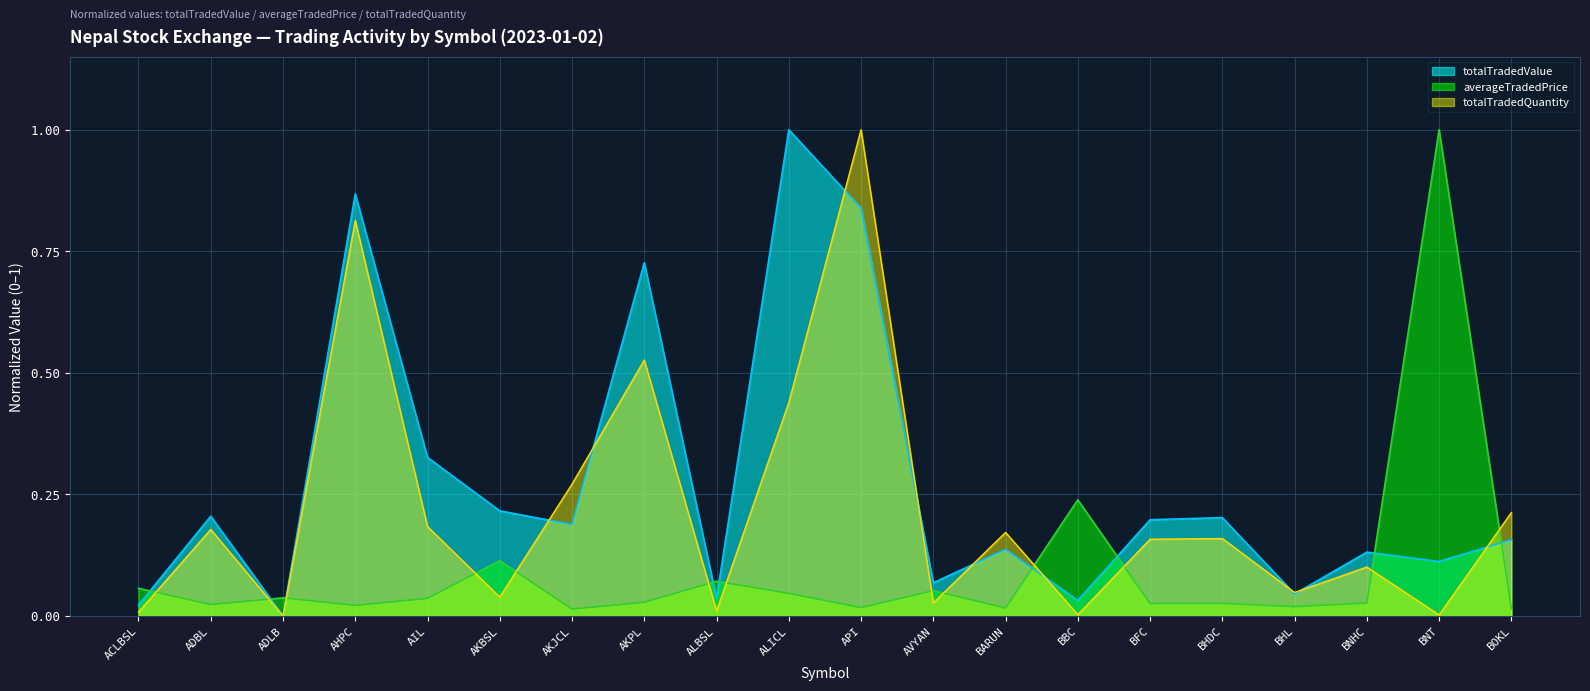

True or false: totalTradedValue has more than 1 interior local peaks.

True